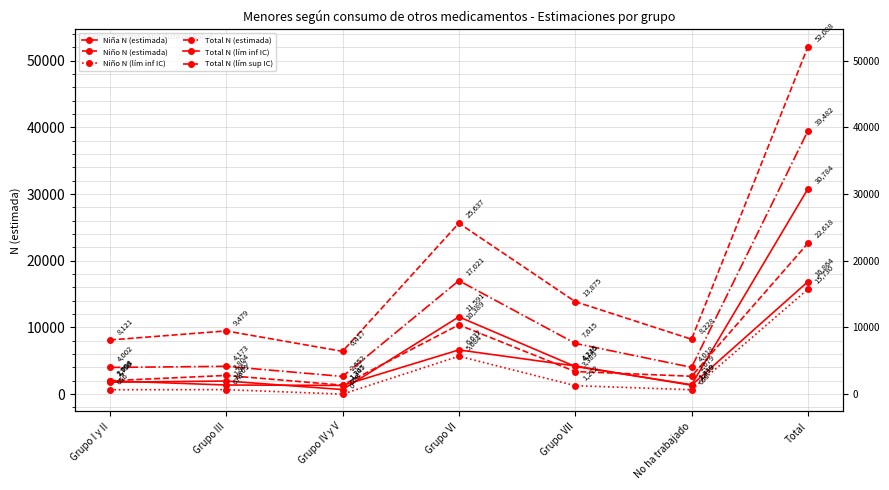

Count the number of categories in the chart.

7